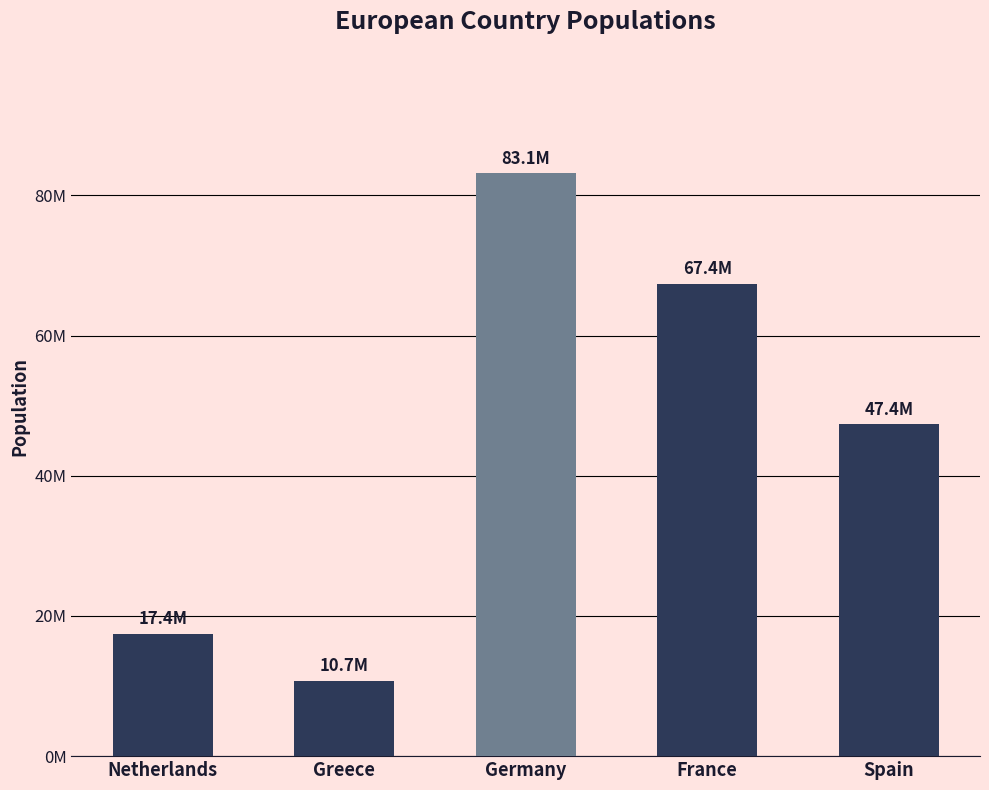

Are the bars horizontal?

No